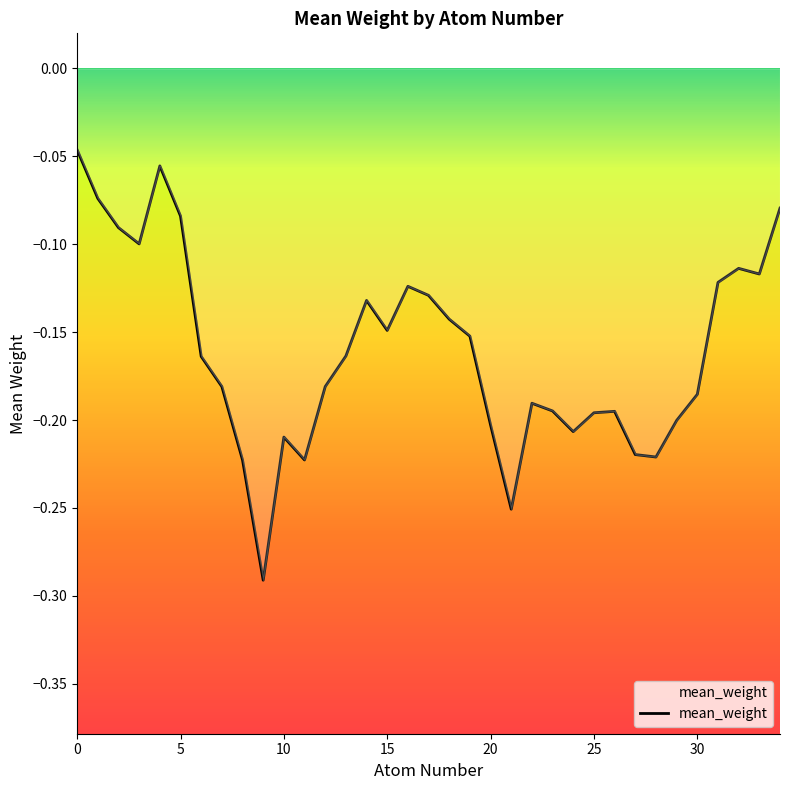

What is the smallest value displayed?

-0.3